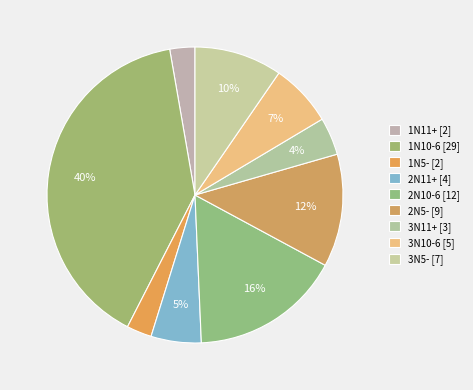

Does any single category account for the majority?

No